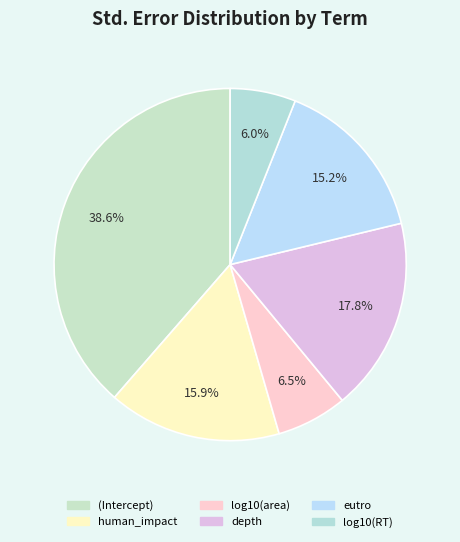

The (Intercept) slice represents 29% of the pie. True or false?

False